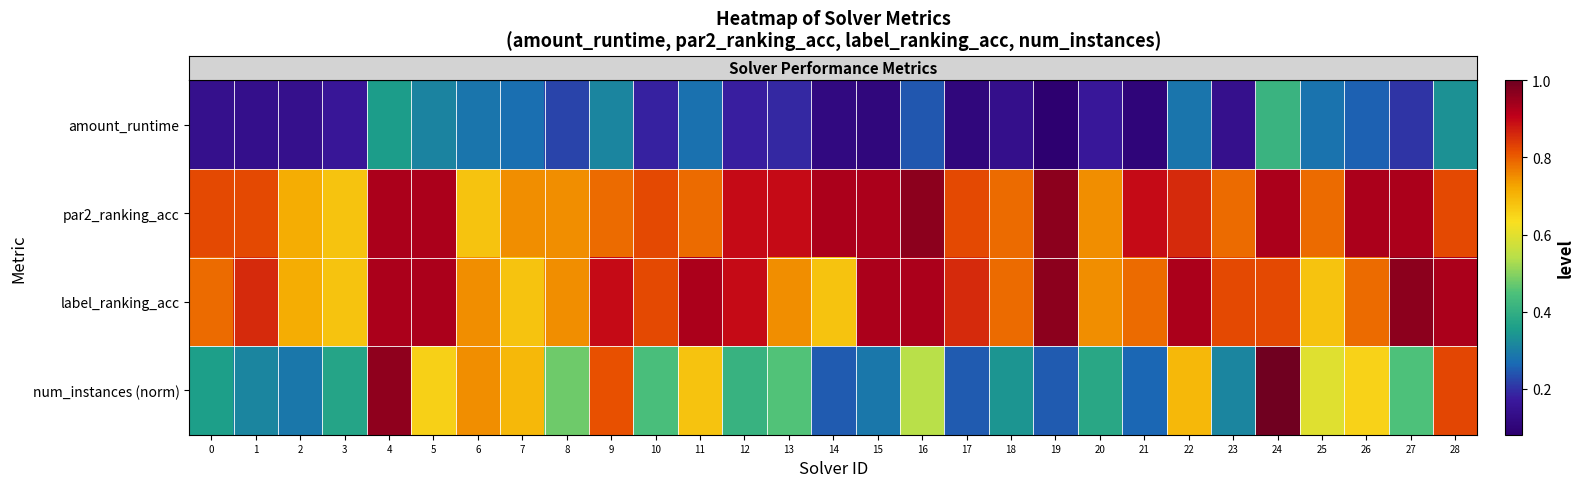

Reading left to right, list all the values displayed in this chart.

row_0: 0.1	0.1	0.1	0.2	0.4	0.3	0.3	0.3	0.2	0.3	0.2	0.3	0.2	0.2	0.1	0.1	0.2	0.1	0.1	0.1	0.2	0.1	0.3	0.1	0.4	0.3	0.3	0.2	0.3
row_1: 0.8	0.8	0.7	0.7	0.9	0.9	0.7	0.8	0.8	0.8	0.8	0.8	0.9	0.9	0.9	0.9	1.0	0.8	0.8	1.0	0.8	0.9	0.9	0.8	0.9	0.8	0.9	0.9	0.8
row_2: 0.8	0.9	0.7	0.7	0.9	0.9	0.8	0.7	0.8	0.9	0.8	0.9	0.9	0.8	0.7	0.9	0.9	0.9	0.8	1.0	0.8	0.8	0.9	0.8	0.8	0.7	0.8	1.0	0.9
row_3: 0.4	0.3	0.3	0.4	1.0	0.7	0.8	0.7	0.5	0.8	0.4	0.7	0.4	0.5	0.2	0.3	0.5	0.2	0.3	0.2	0.4	0.3	0.7	0.3	1.0	0.6	0.7	0.4	0.8